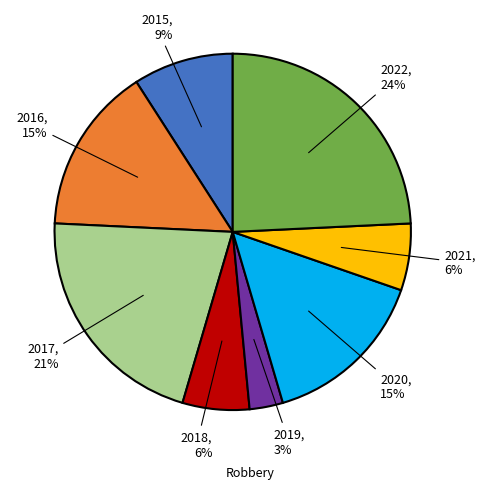

How many segments does this pie chart have?

8